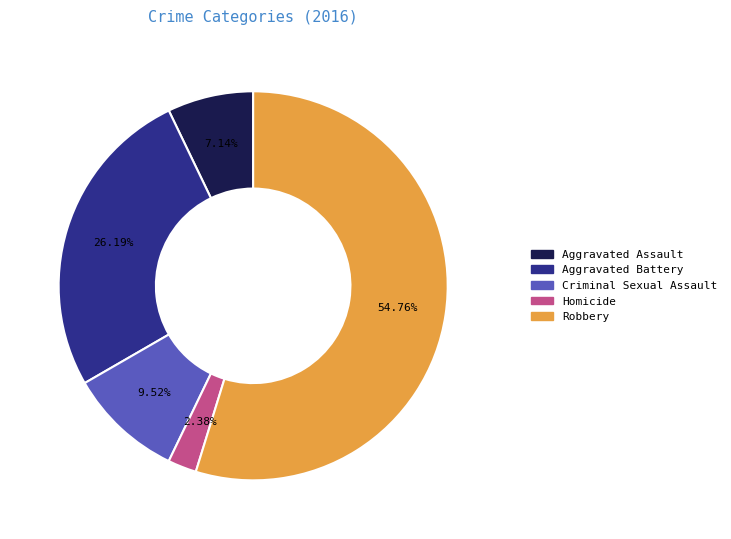

The Criminal Sexual Assault slice represents 21% of the pie. True or false?

False